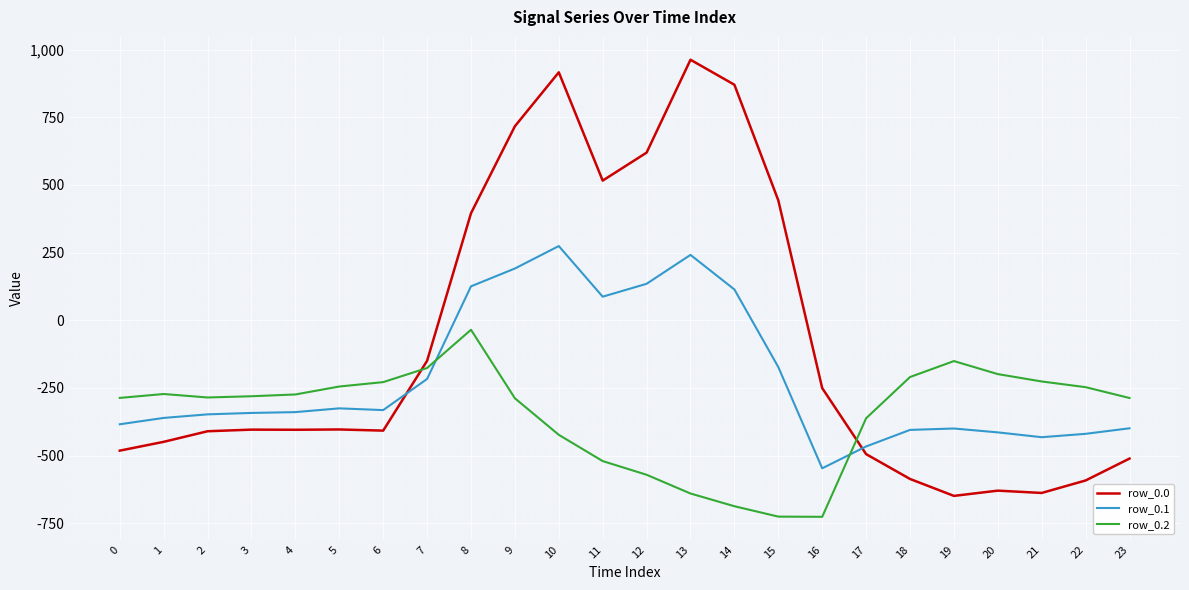

What is the minimum value shown in the chart?

-726.6